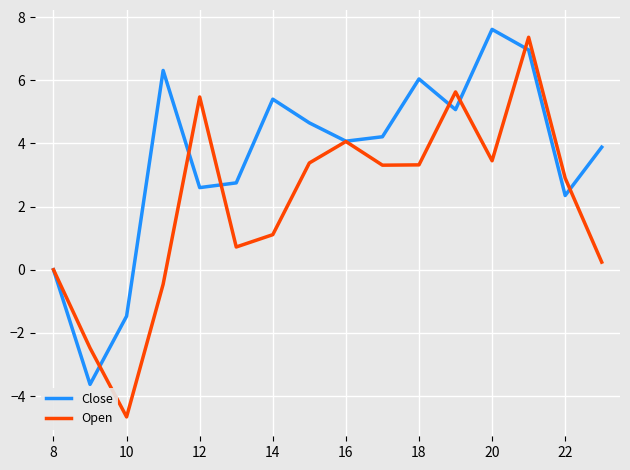

Which series has the largest total across all categories?

Close